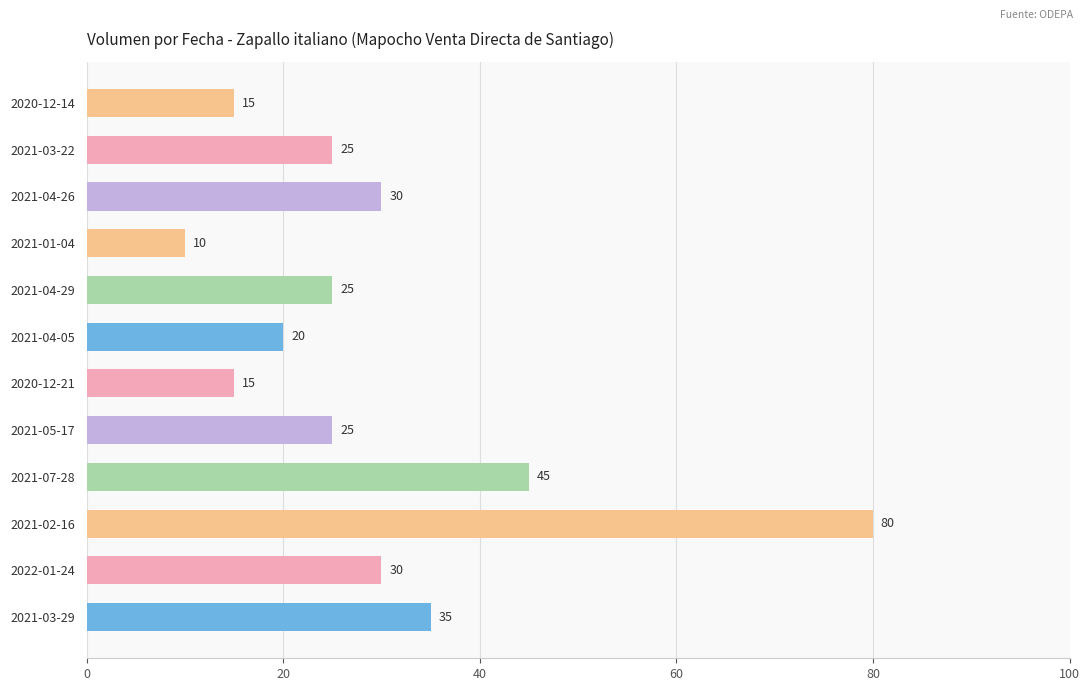

True or false: the data shows 38 at 2021-03-22.

False